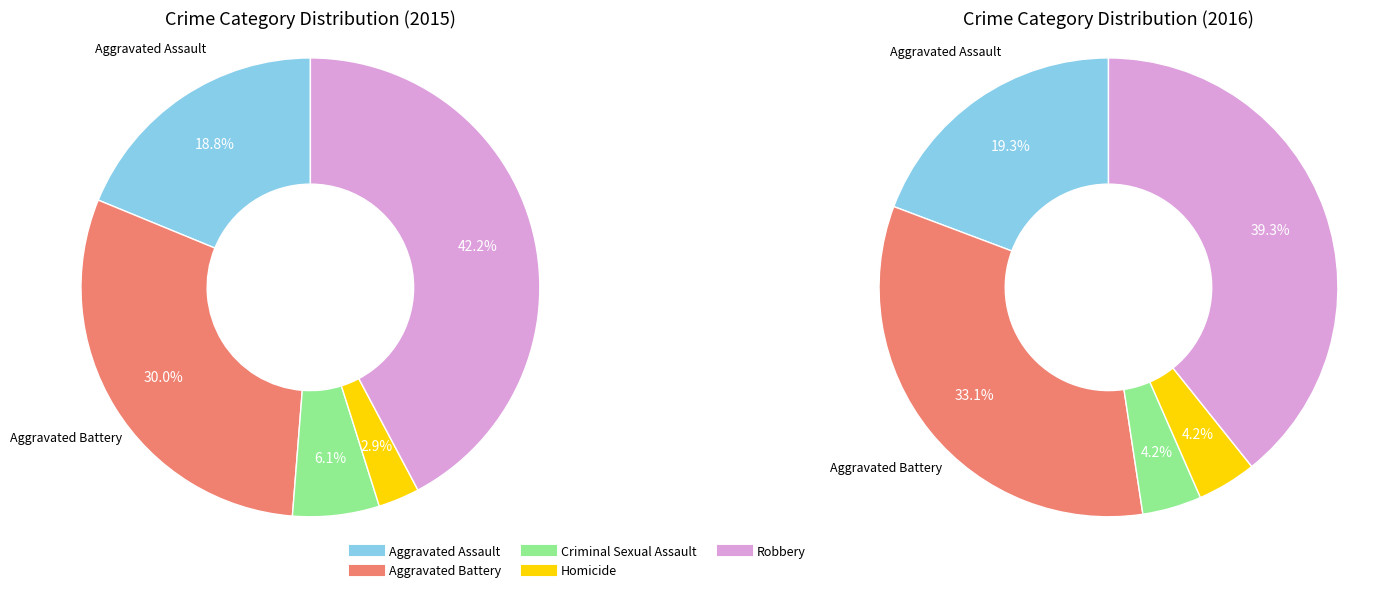

Which slice is the smallest?

Homicide